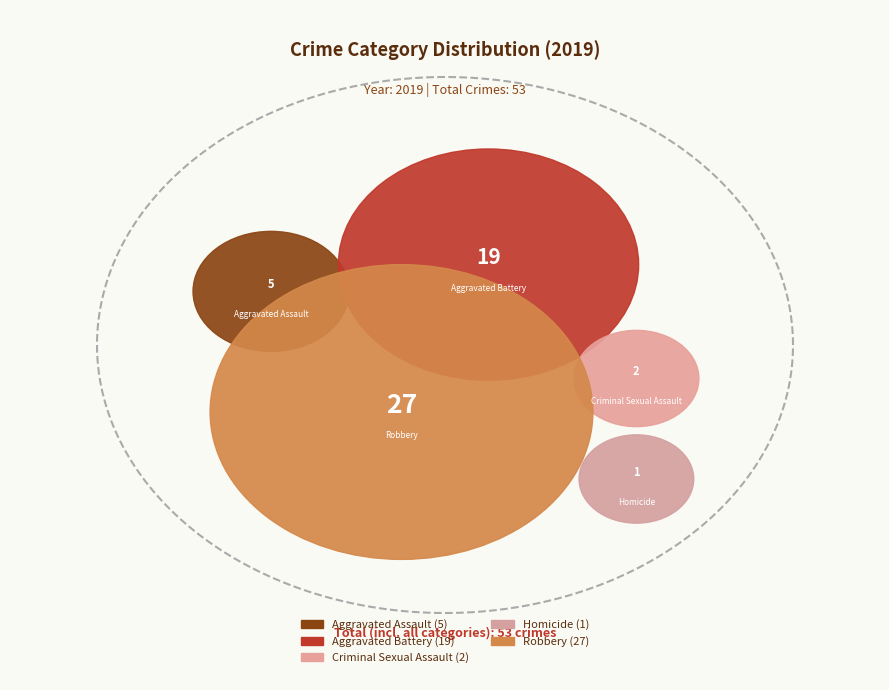

Does Criminal Sexual Assault represent more than half of the total?

No